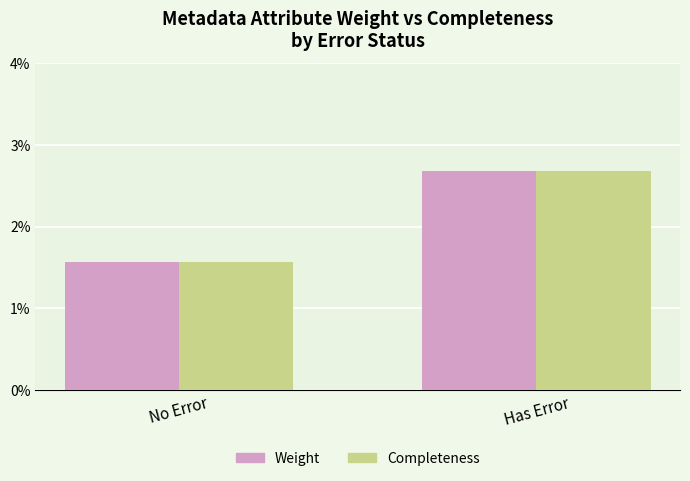

What is the total value across all series at Has Error?

0.1